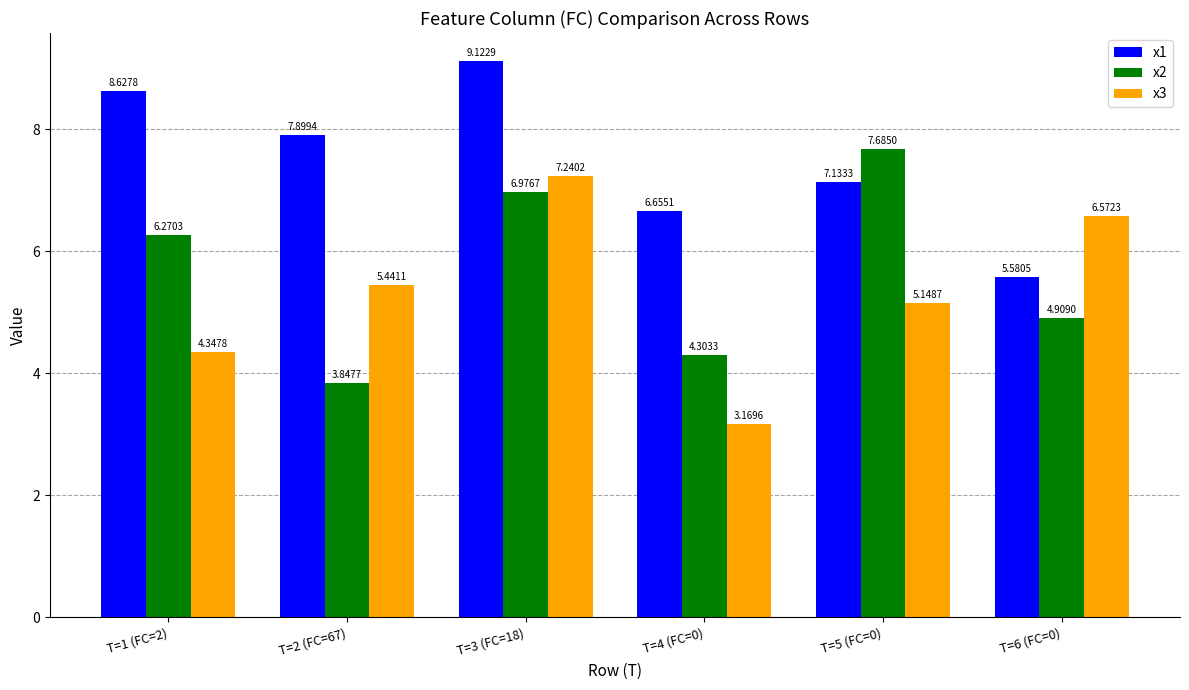

What is the sum of all x1 values?

45.0